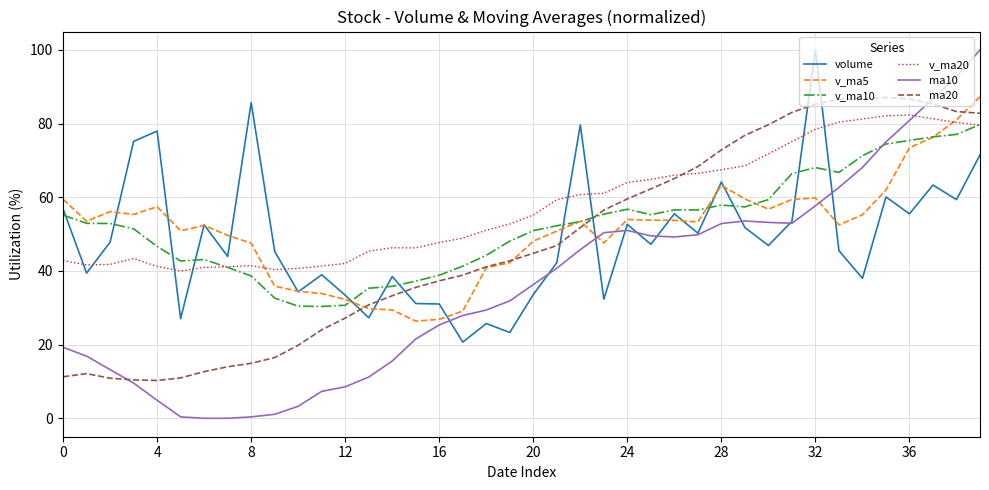

What are all the series names shown in the legend?

volume, v_ma5, v_ma10, v_ma20, ma10, ma20